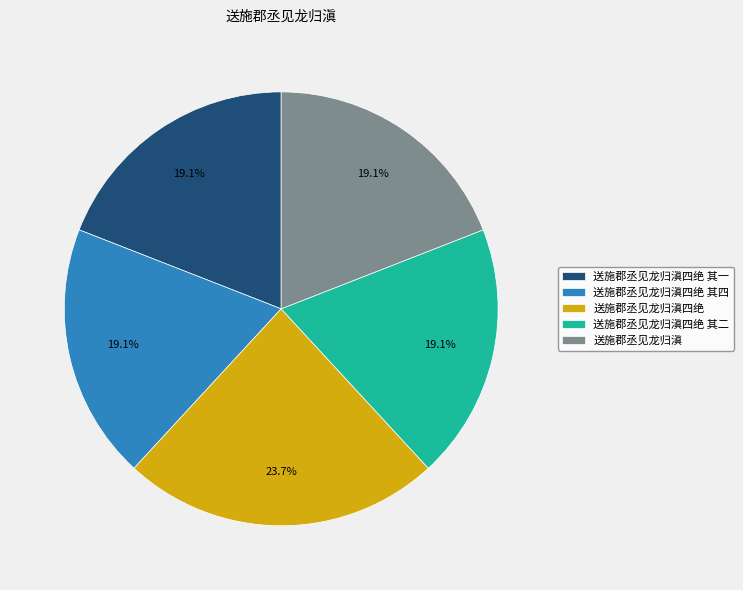

To the nearest percent, what portion does 送施郡丞见龙归滇四绝 其一 represent?

19%